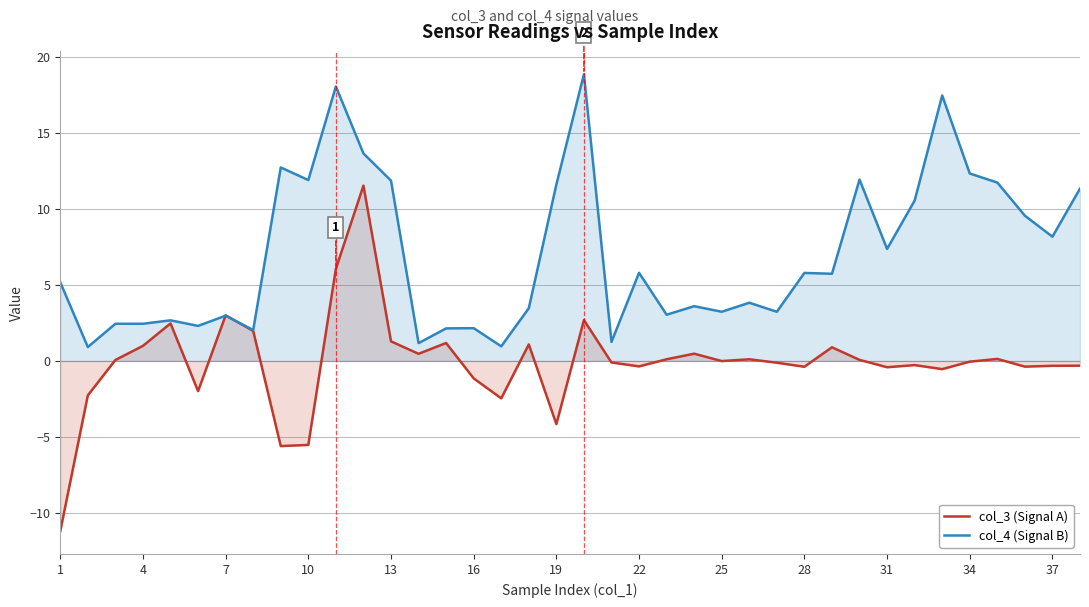

What is the value of the col_3 (Signal A) point at the 15th from the left?

1.2